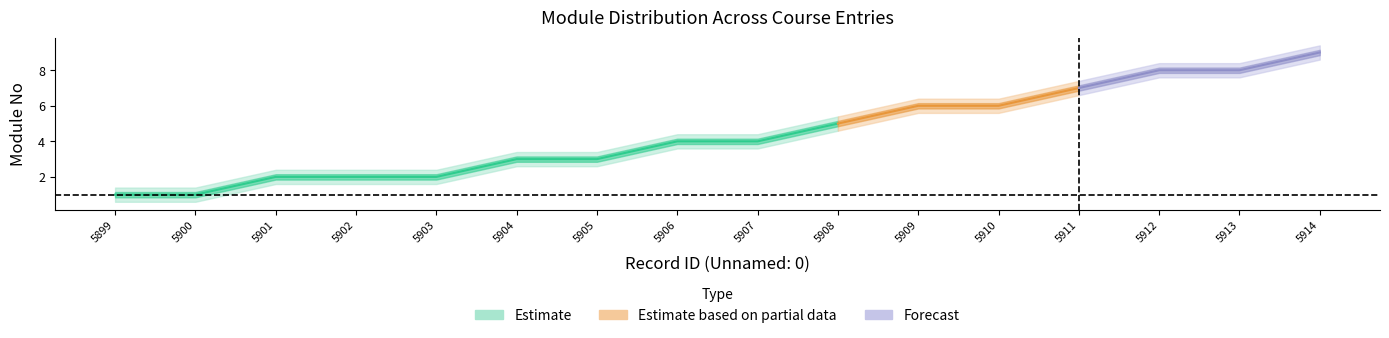

What is the difference between the values at 5905 and 5914?

6